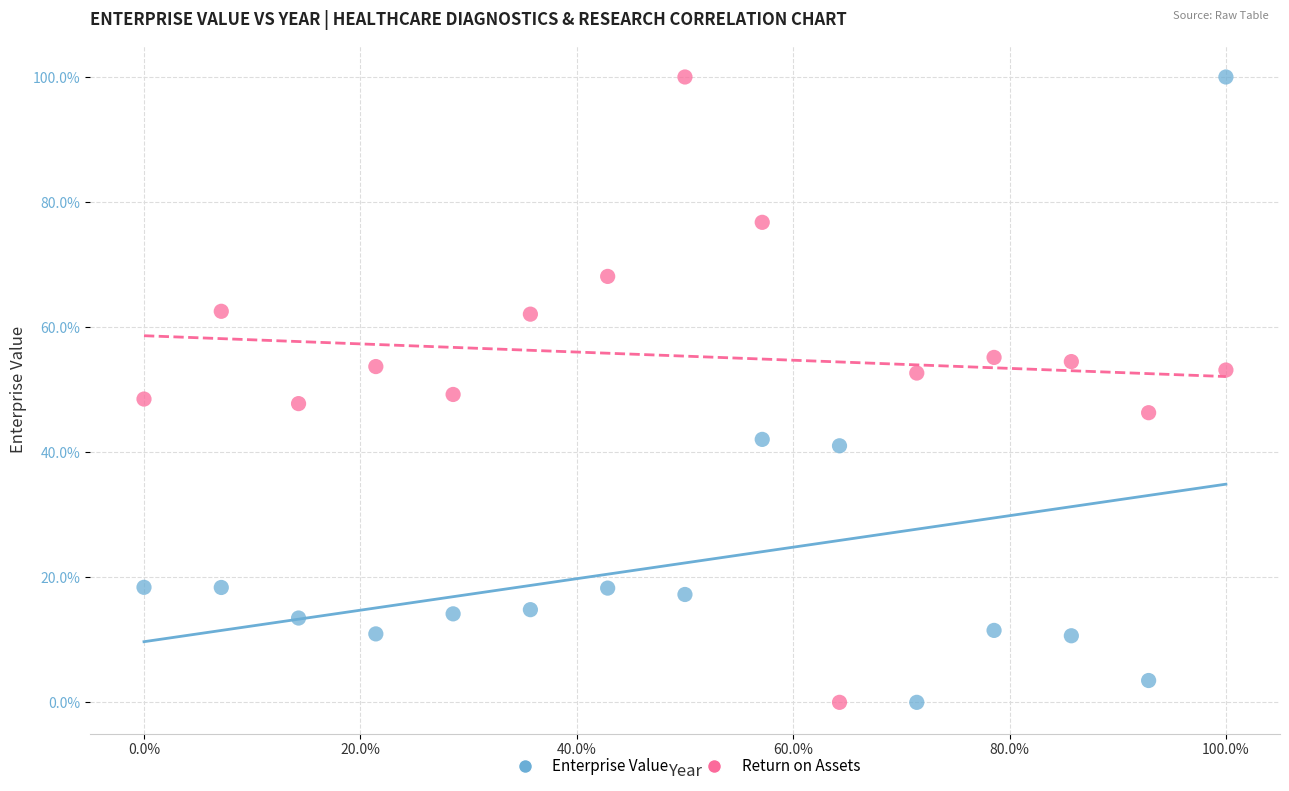

What are all the series names shown in the legend?

Enterprise Value, Return on Assets